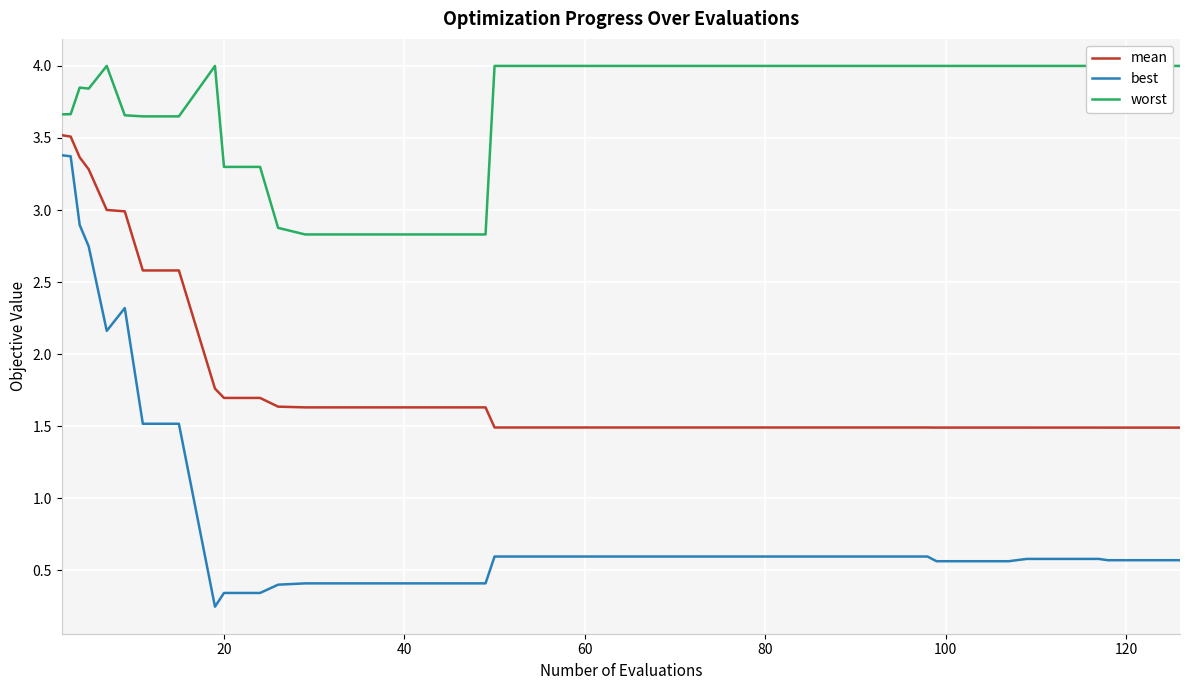

How many data points in worst are above 3?

33